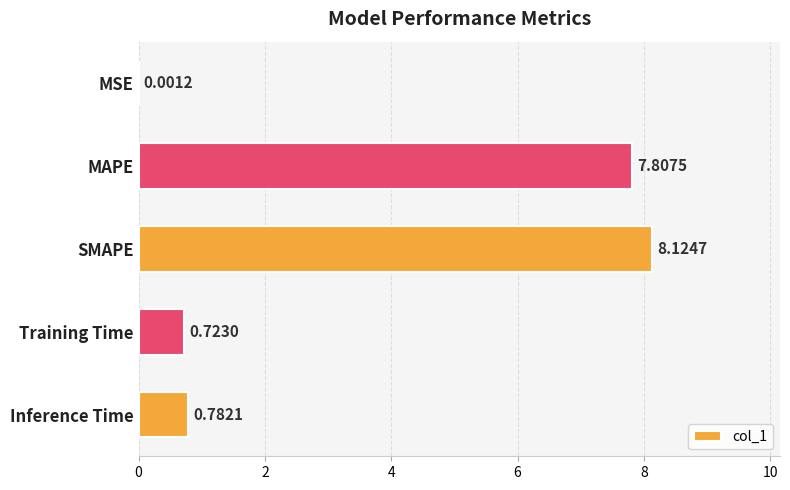

Between MAPE and MSE, which is larger?

MAPE